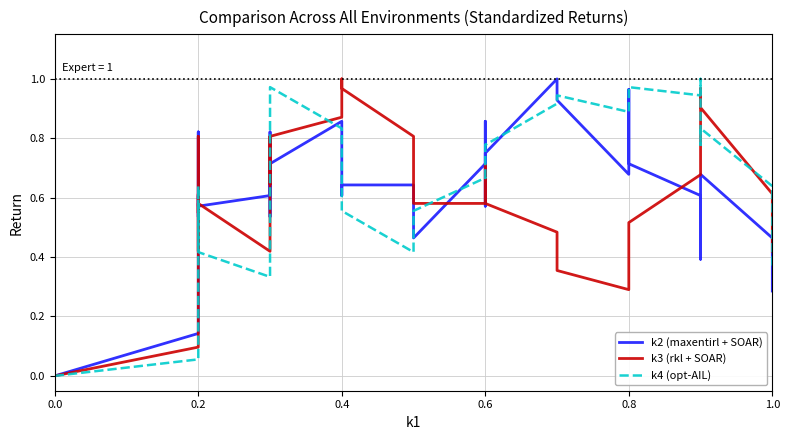

How many values in k2 (maxentirl + SOAR) are above zero?

39